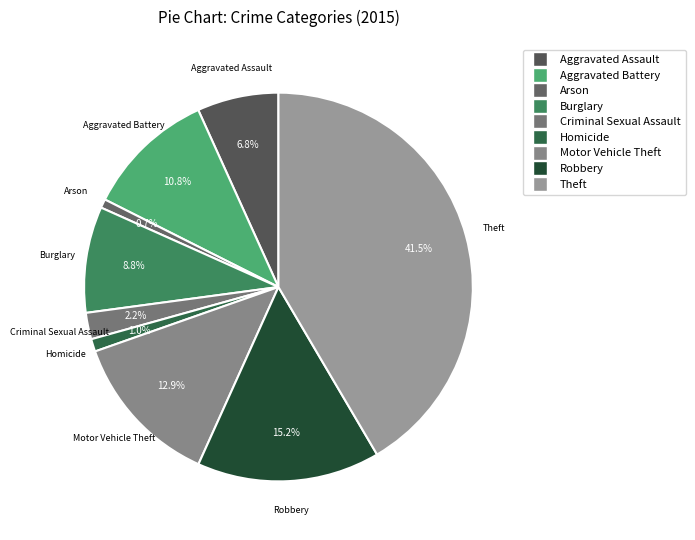

The Burglary slice represents 9% of the pie. True or false?

True